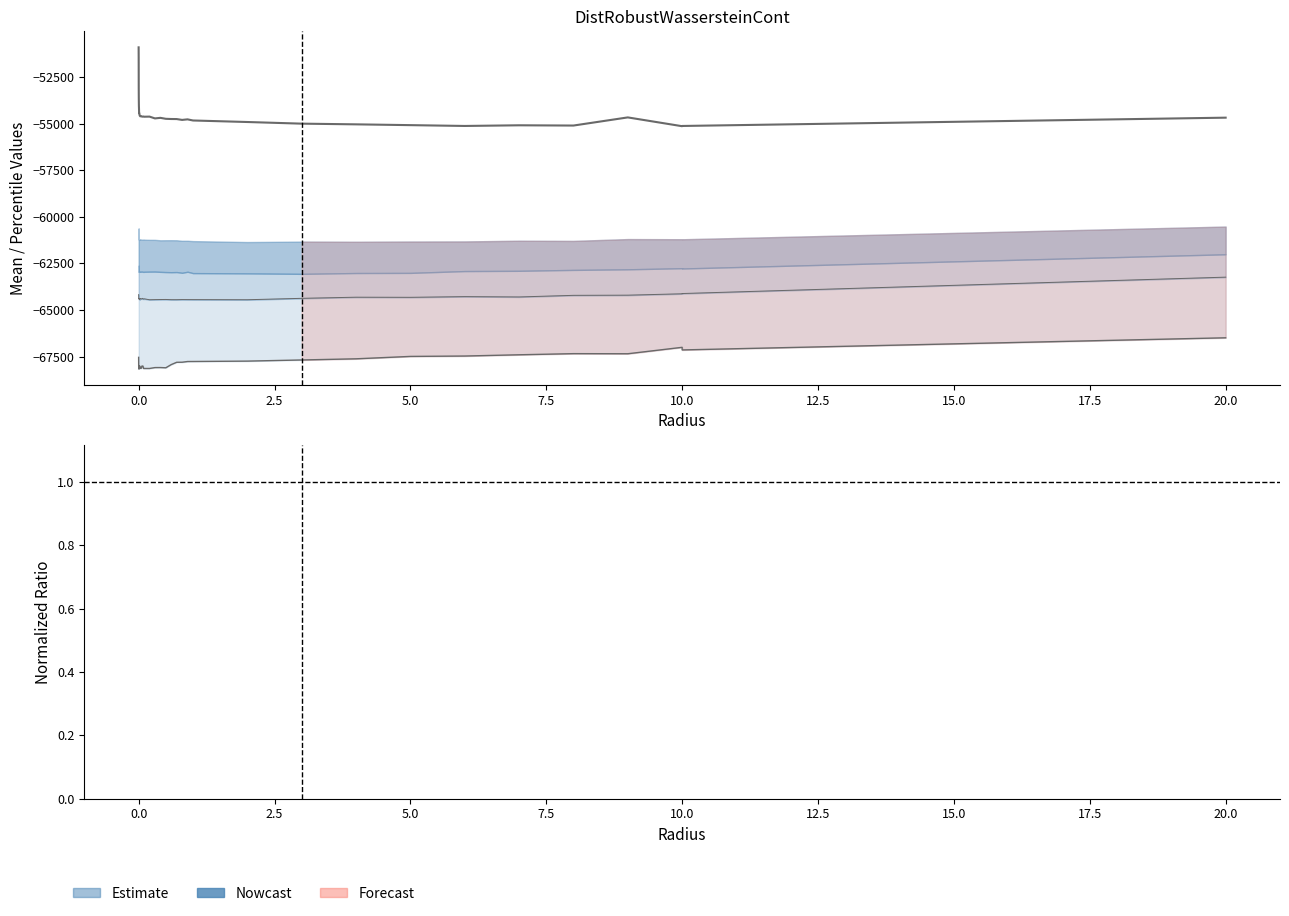

The chart shows a value of -32979.2 at 16. True or false?

False